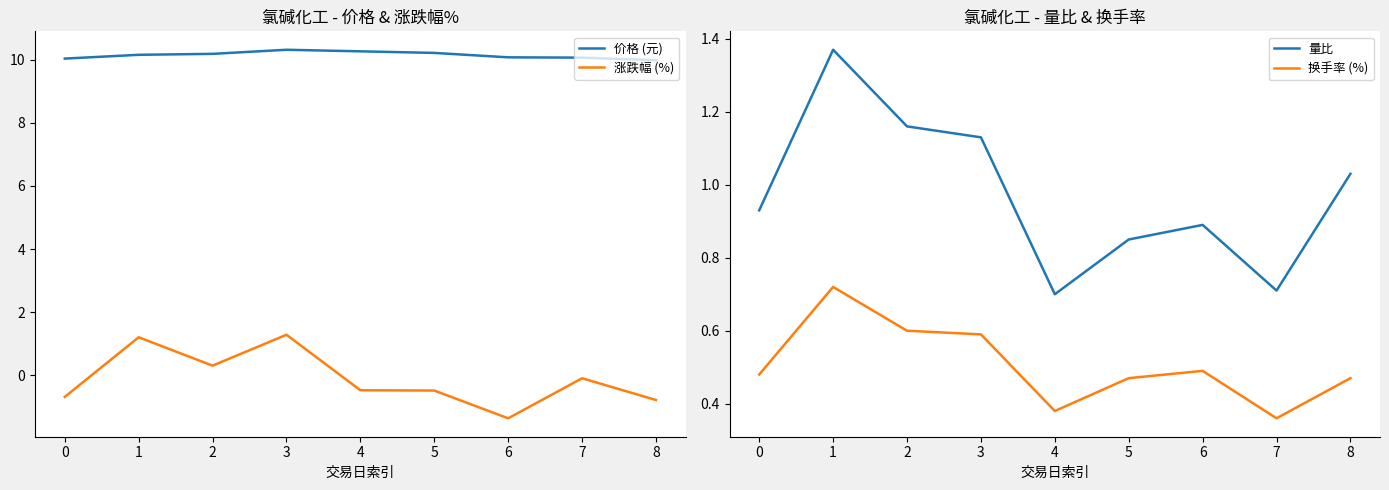

What are all the series names shown in the legend?

价格 (元), 涨跌幅 (%), 量比, 换手率 (%)